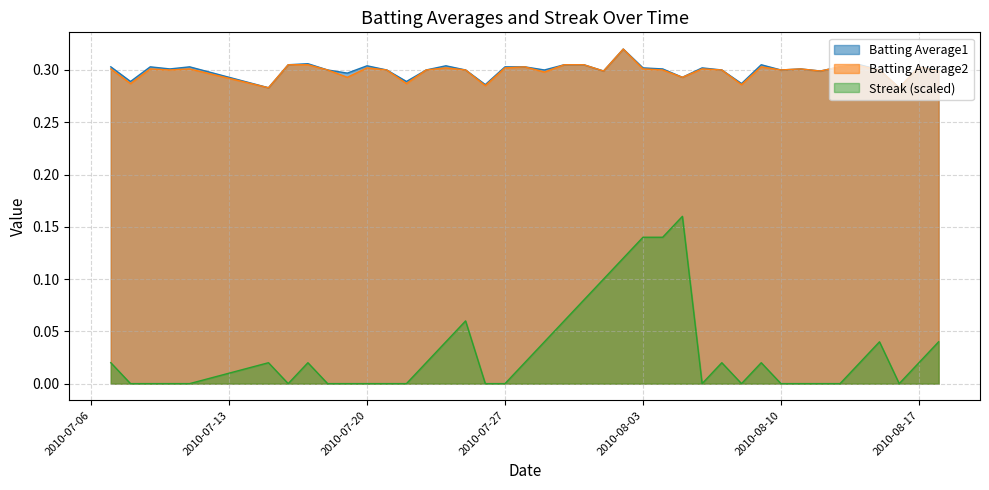

At which label is Batting Average1 closest to 0?

2010-07-15